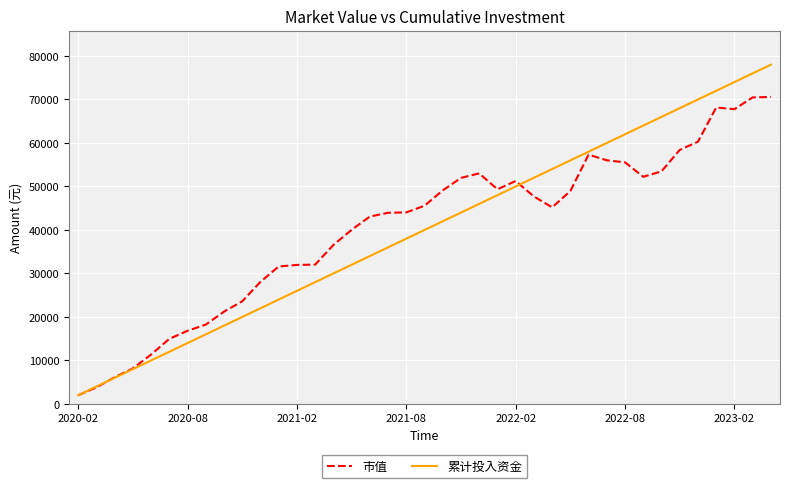

Which series has the widest spread of values?

累计投入资金